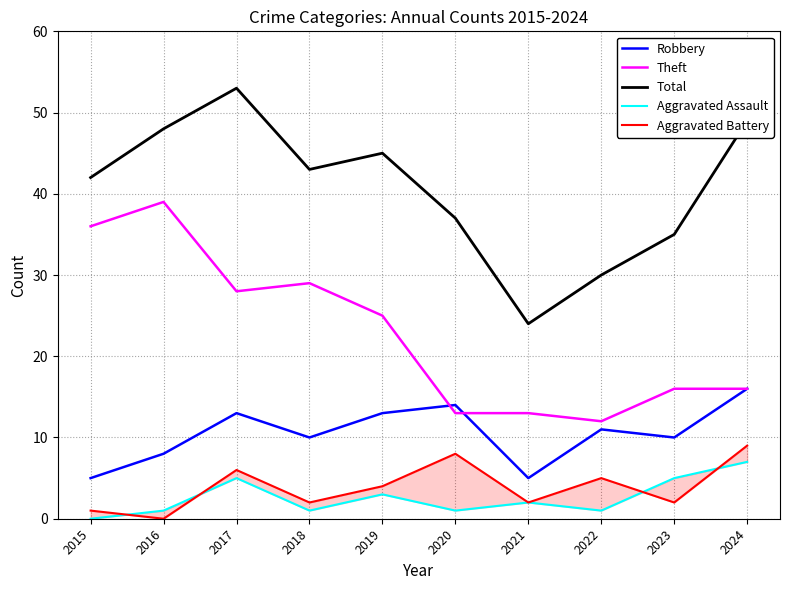

Is this an area chart (filled region under the line)?

No